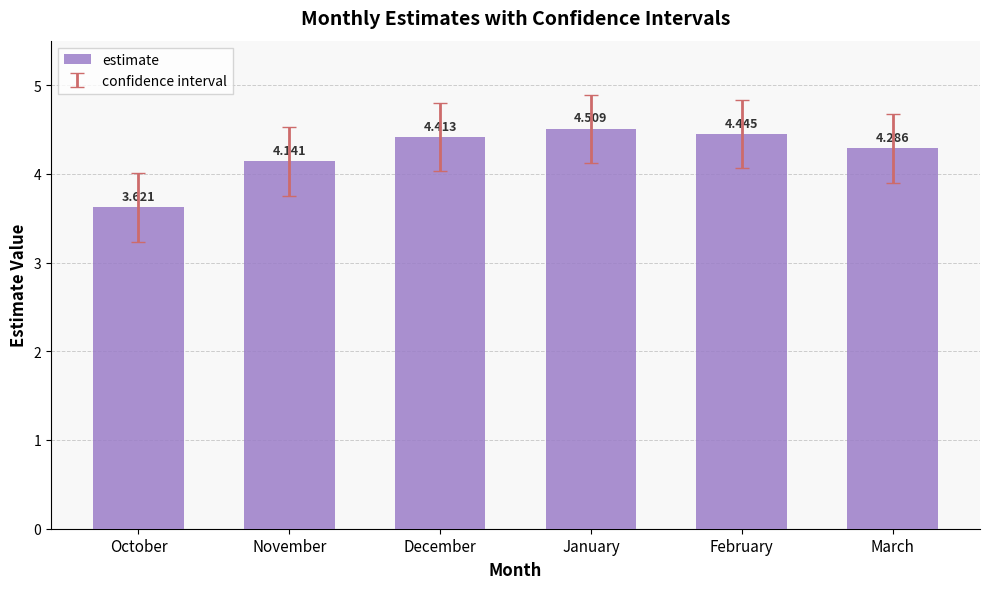

Rank the categories by value from highest to lowest.

January, February, December, March, November, October